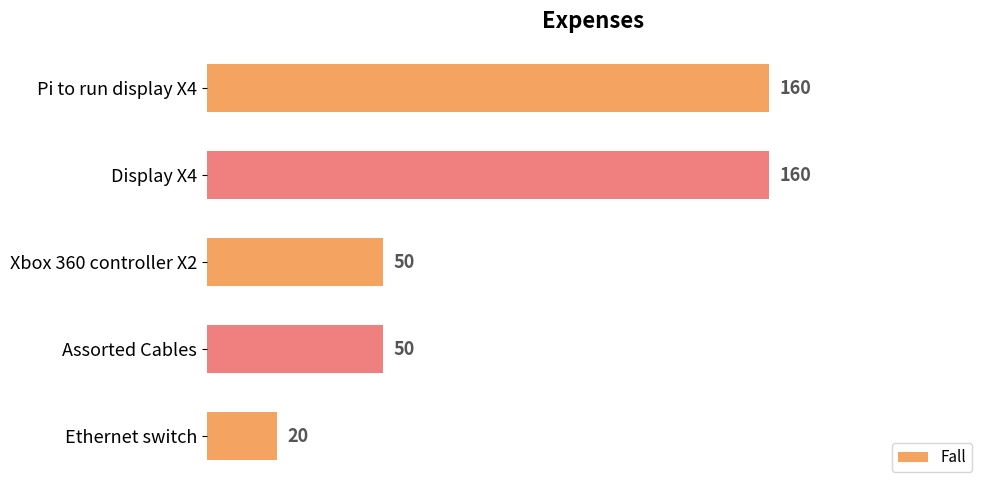

What is the maximum value shown in the chart?

160